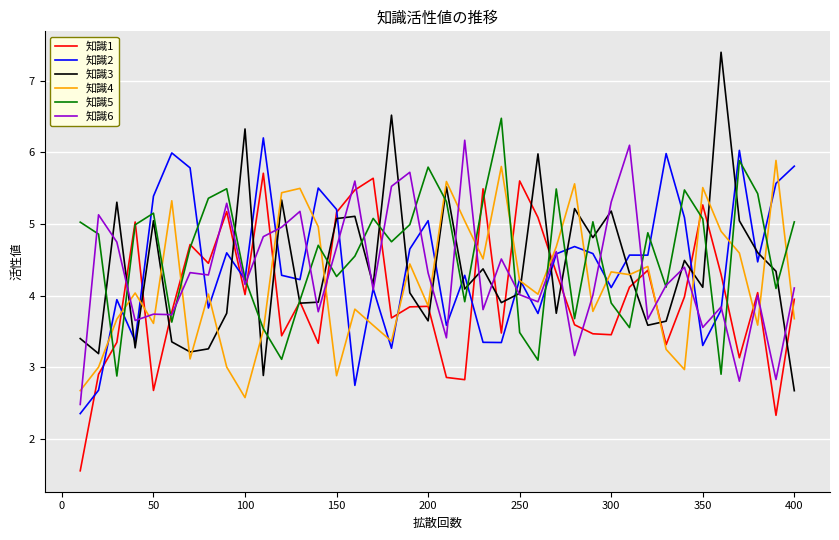

Which series has the widest spread of values?

知識3